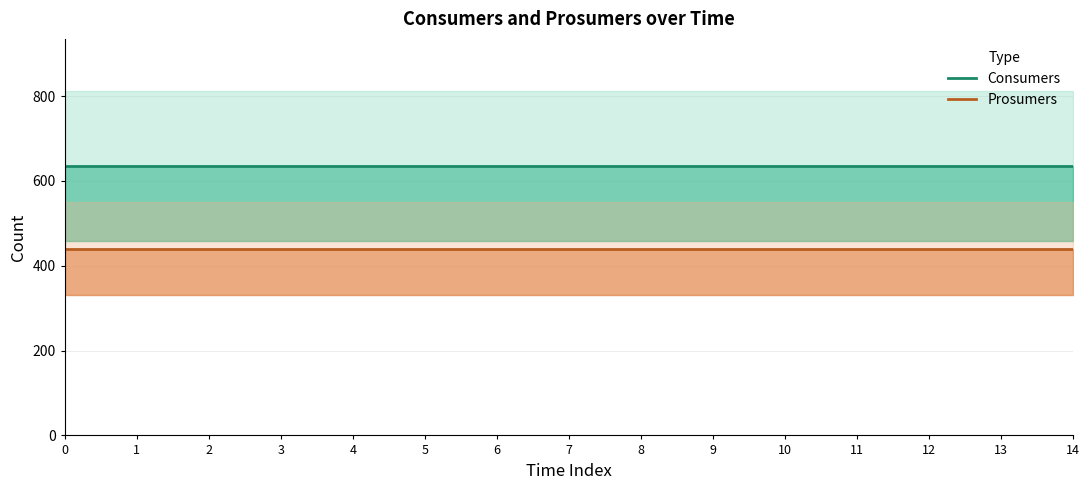

What is the lowest value of the Prosumers series?

440